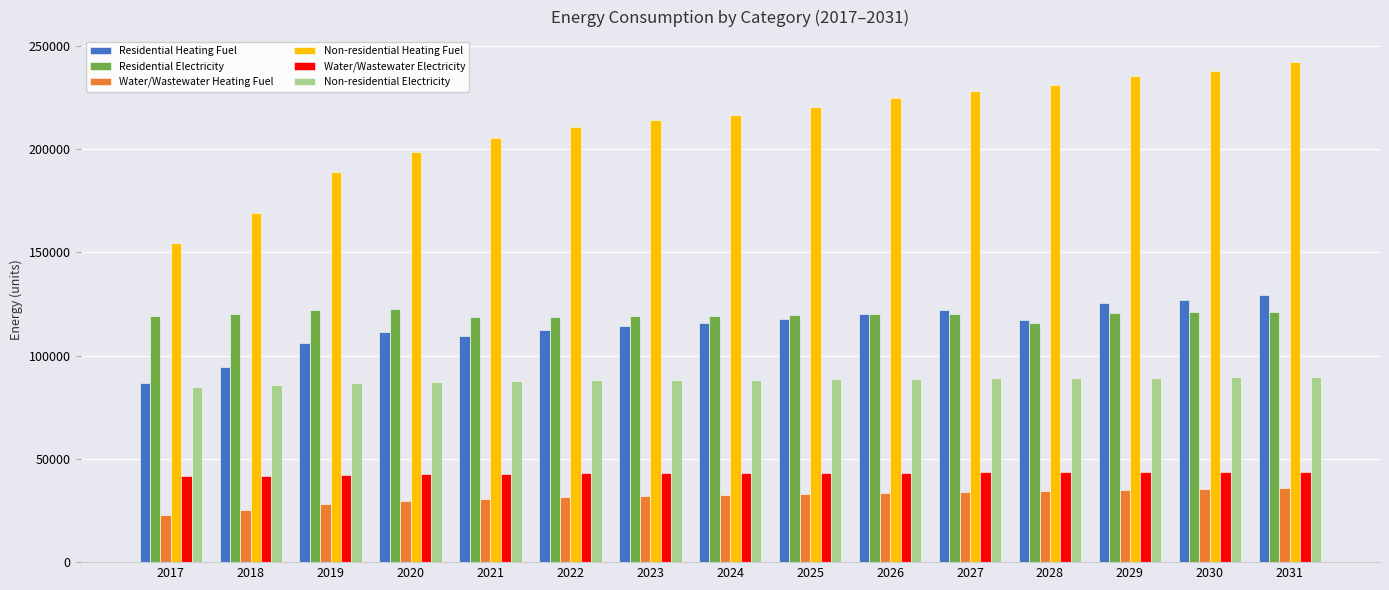

At how many categories does at least one series exceed 75618?

15